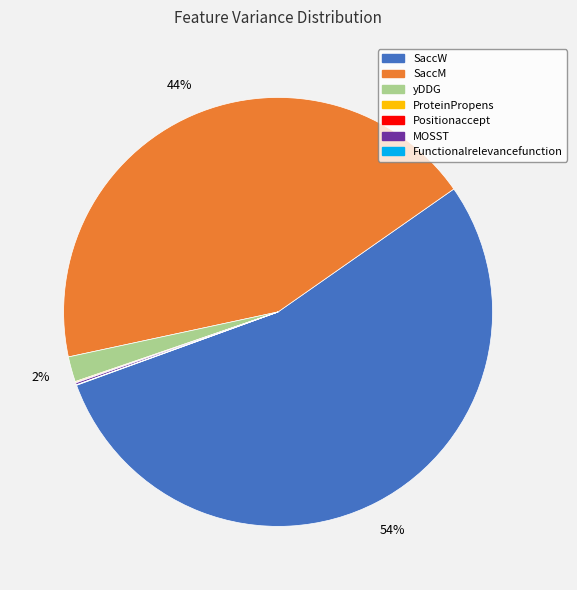

To the nearest percent, what portion does SaccM represent?

44%